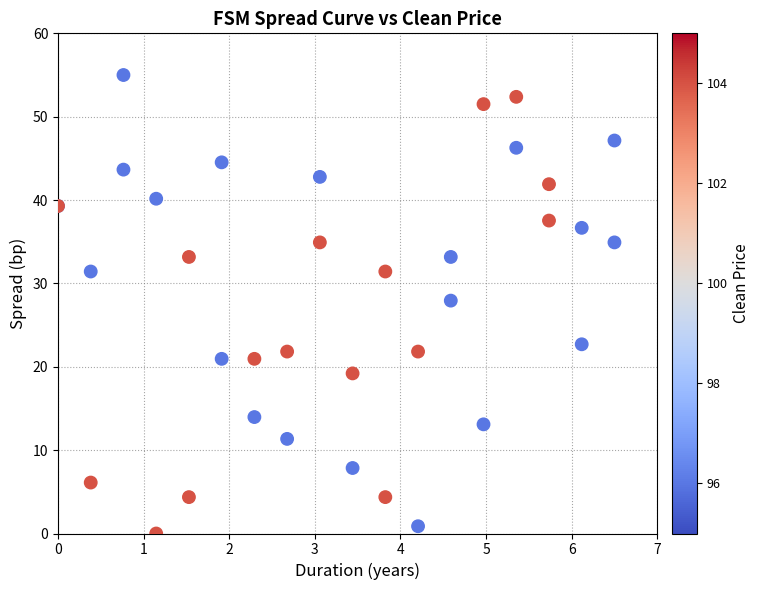

What Y value in the scatter plot is closest to 27?

27.9